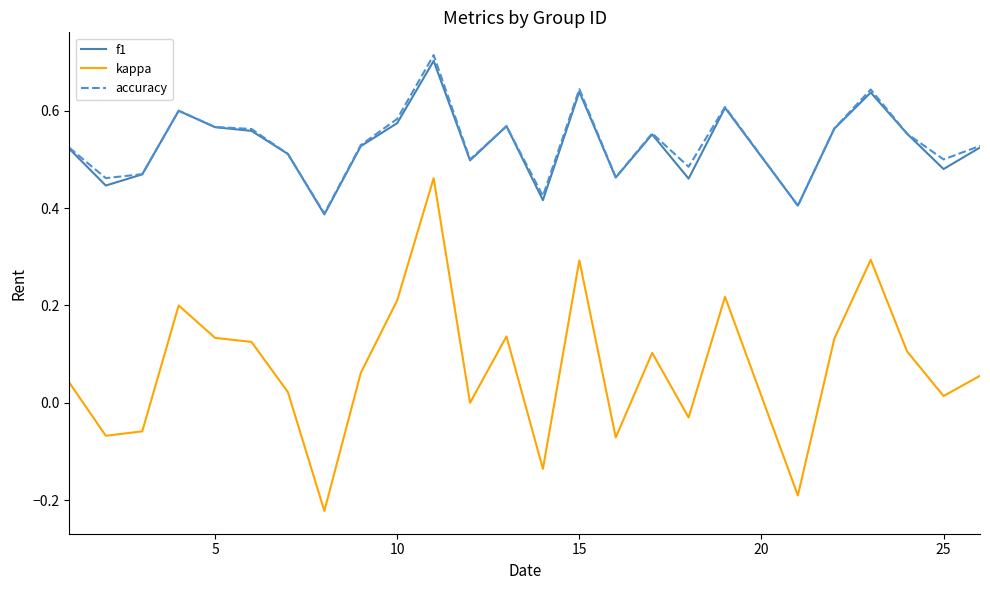

True or false: f1 and kappa cross at least once.

False